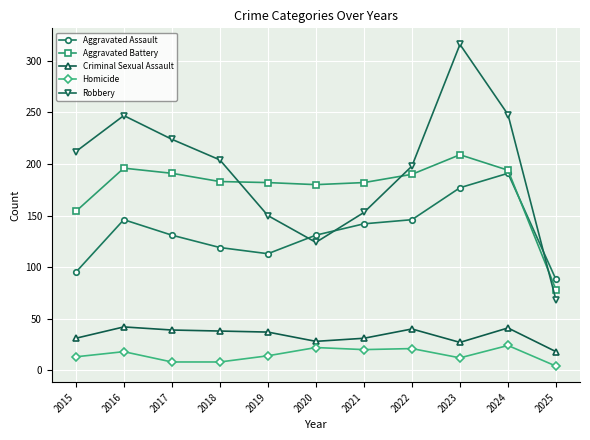

What is the total value across all series at 2024?

698